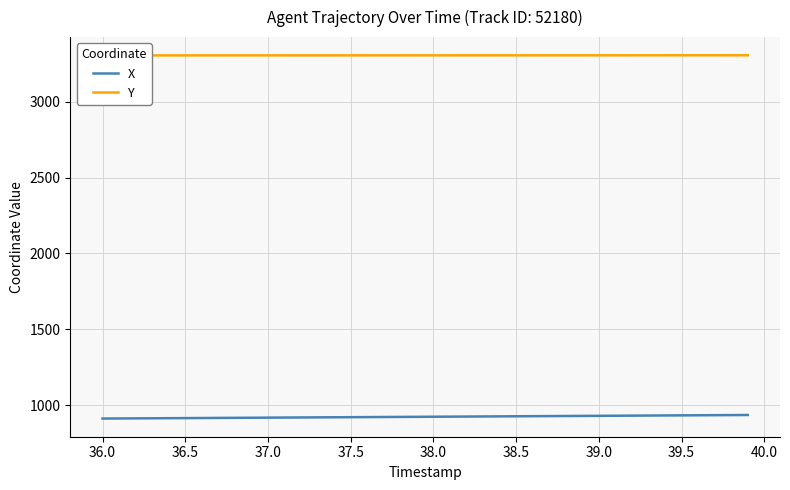

What is the maximum value for X?

936.7